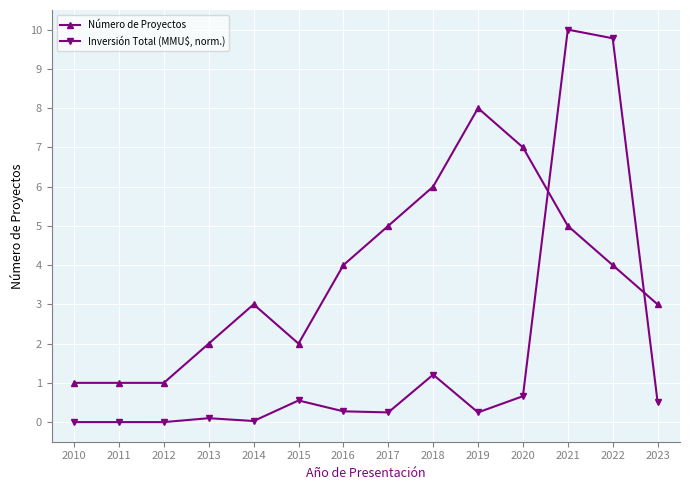

List the series in order of their overall mean, highest first.

Número de Proyectos, Inversión Total (MMU$, norm.)